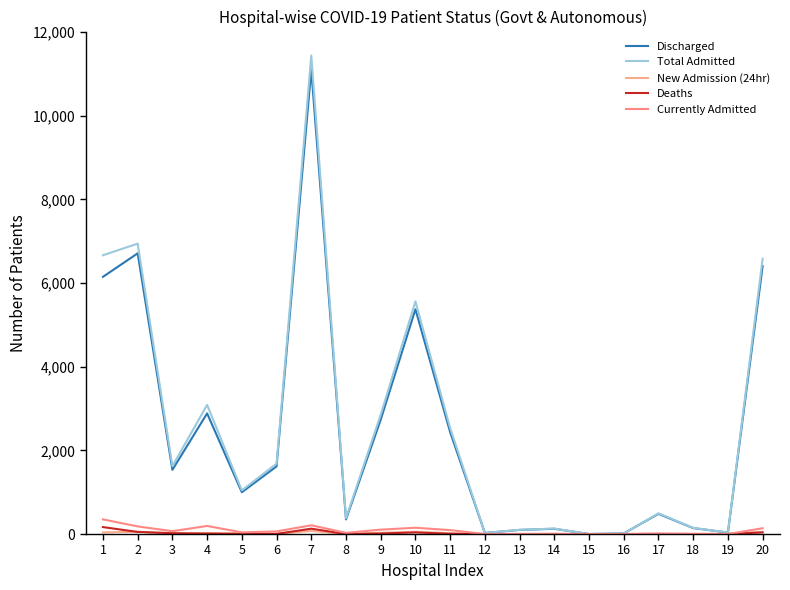

What is the difference between the Deaths values at 20 and 9?

26